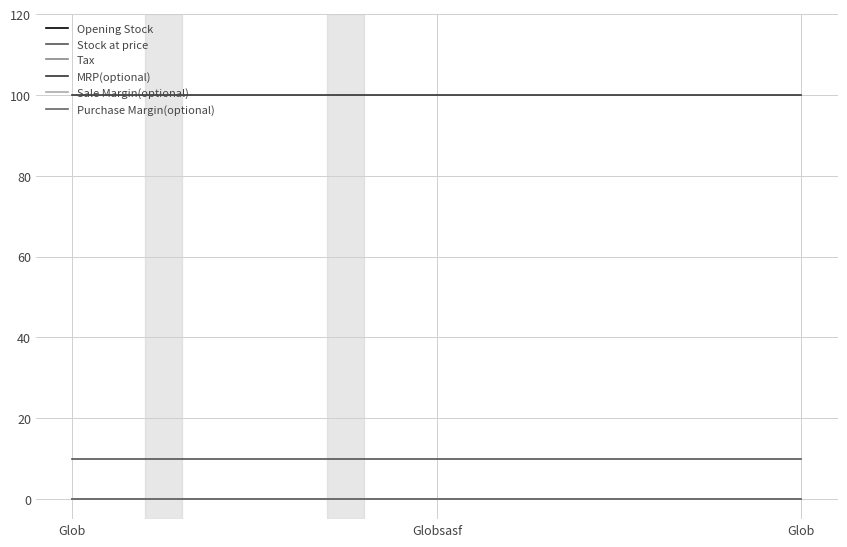

Between Glob and Globsasf, which series saw the biggest shift?

Opening Stock